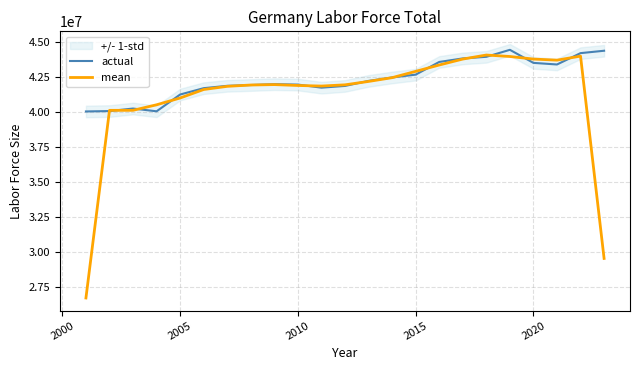

What is the minimum value for mean?

26695278.3